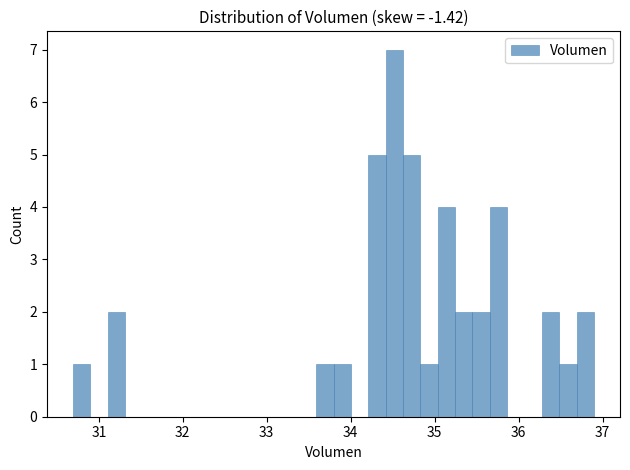

Read against the x-axis, roughly where is the centre of the tallest bar?

34.5